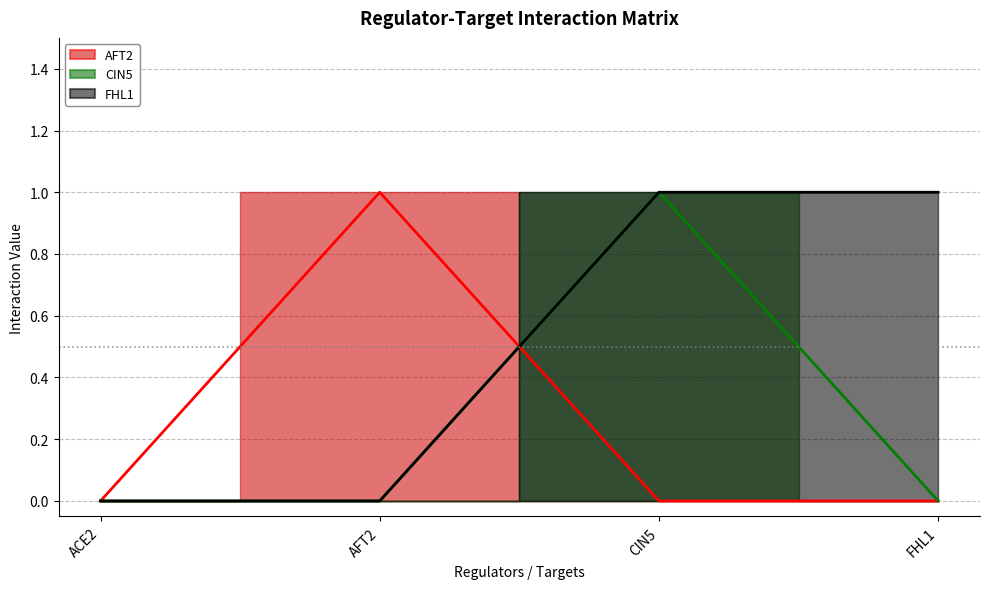

How many categories are shown in the chart?

4